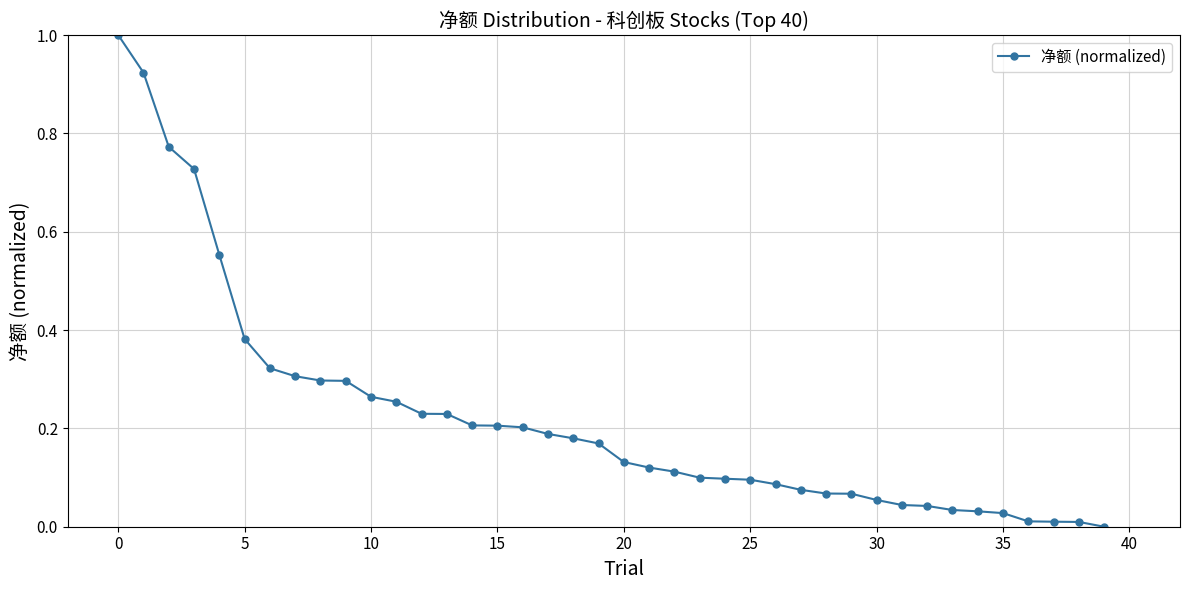

What is the maximum value shown in the chart?

1.0